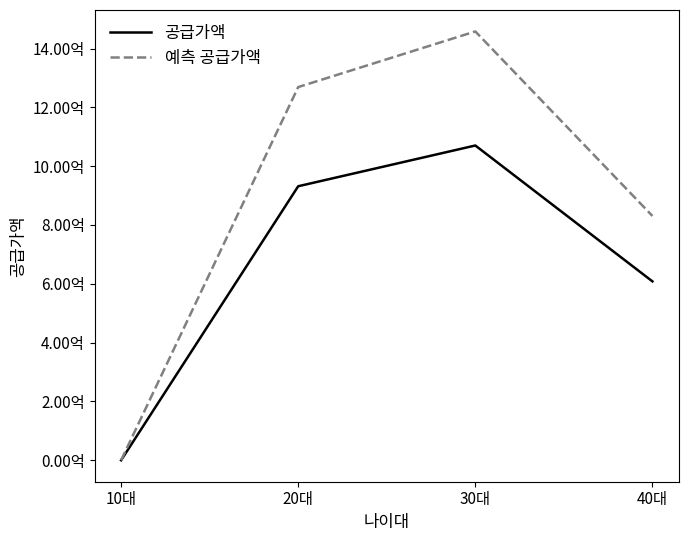

True or false: 공급가액 and 예측 공급가액 cross at least once.

False